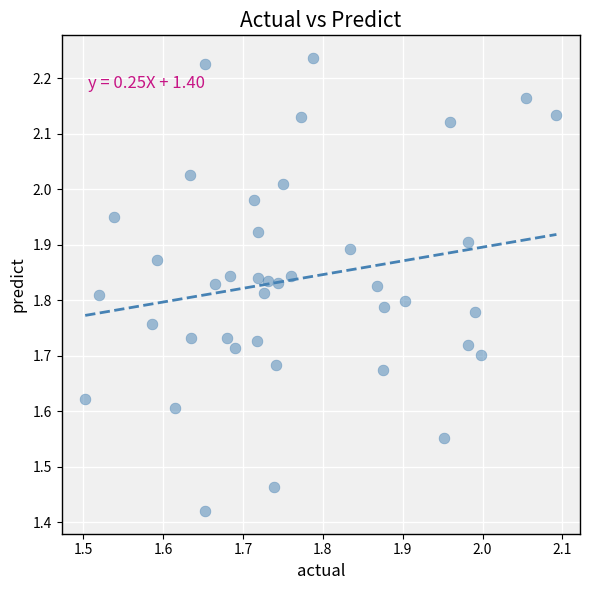

What is the range of Y values (max minus min)?

0.8